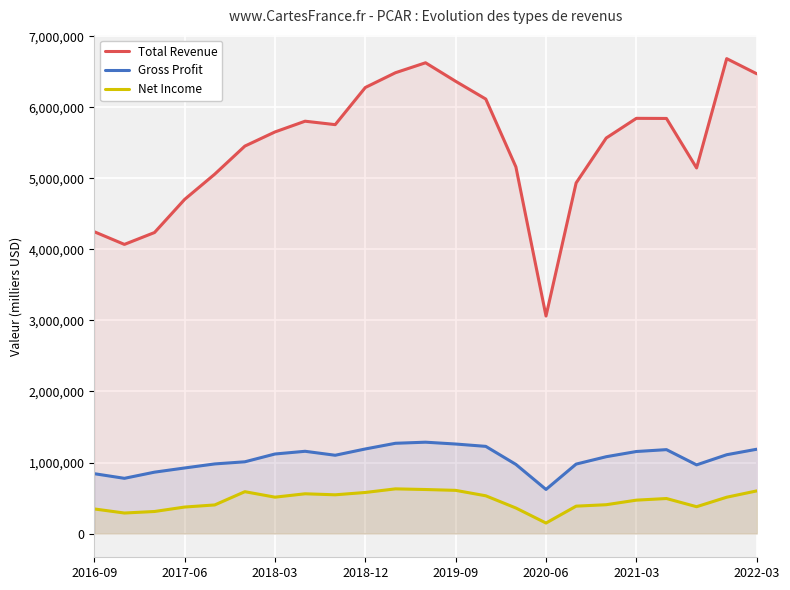

How many data points in Total Revenue are less than 5654000?

11